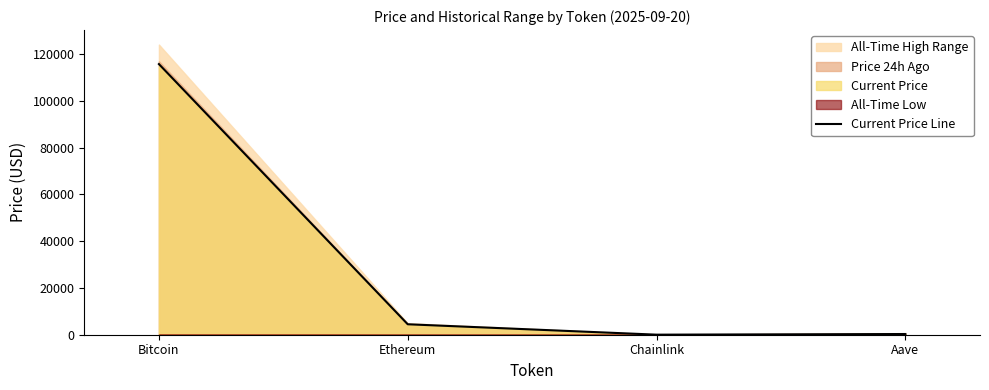

What is the sum of all values?

120578.5